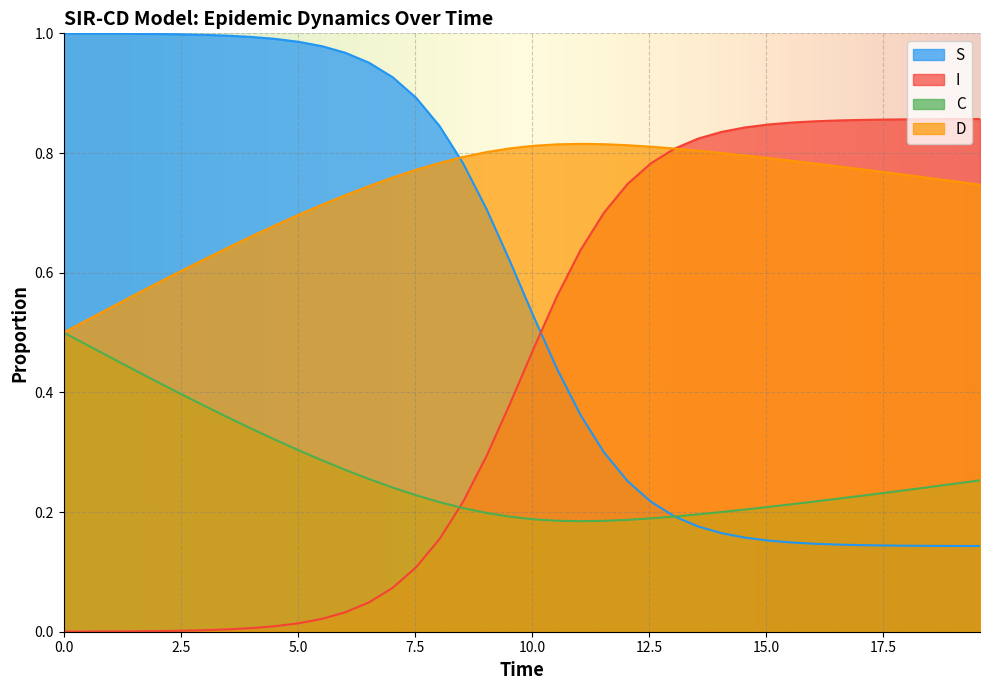

Which series has the largest total across all categories?

D